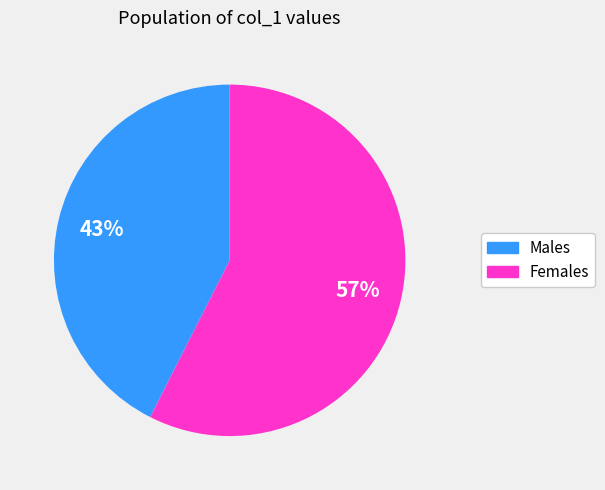

Is there any slice that represents more than half of the pie?

Yes